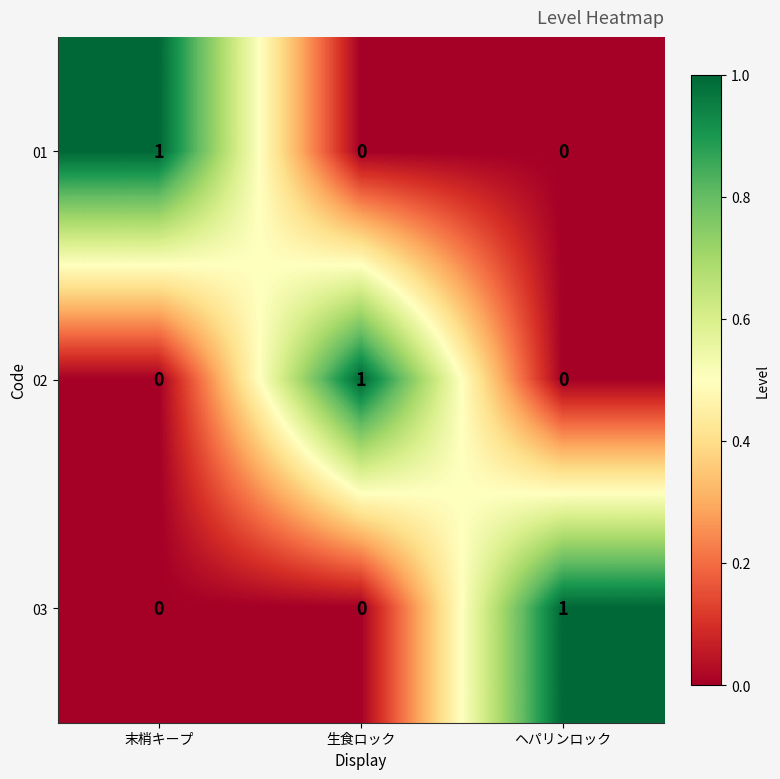

What is the maximum value shown in the chart?

1